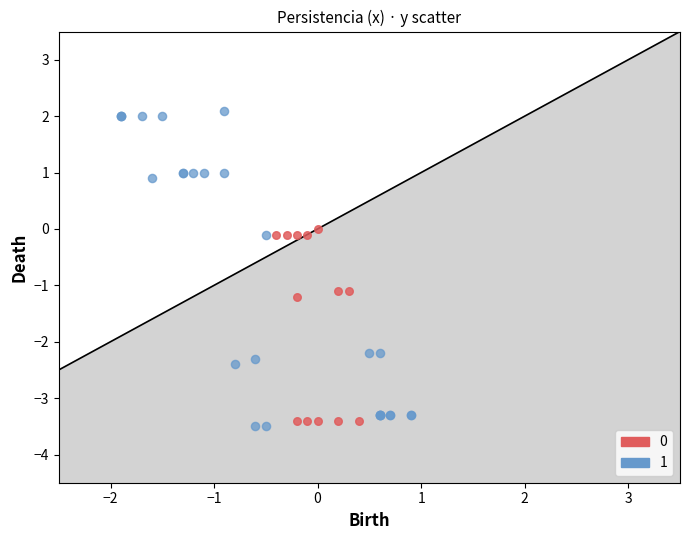

Which series contains the highest Y value?

1